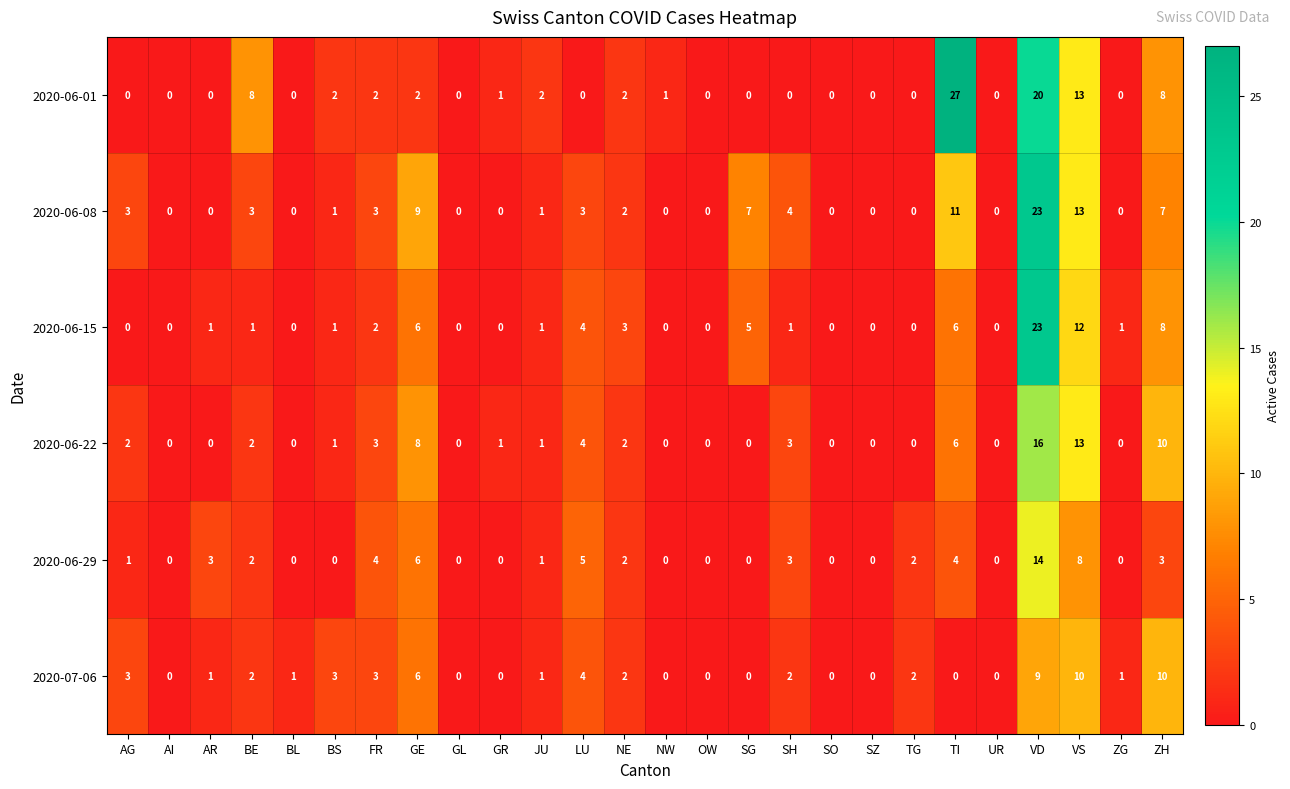

The 2020-06-08 series shows 2 at JU. True or false?

False